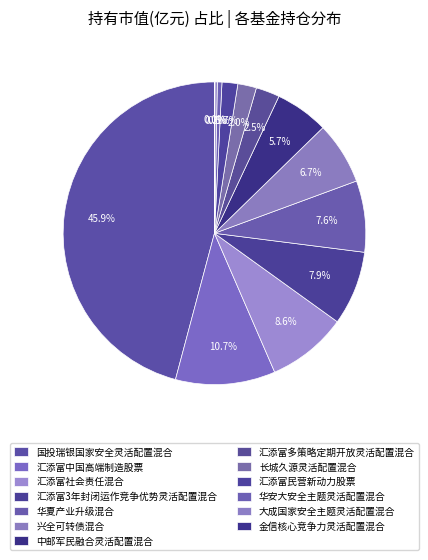

True or false: 兴全可转债混合 accounts for 18% of the total.

False